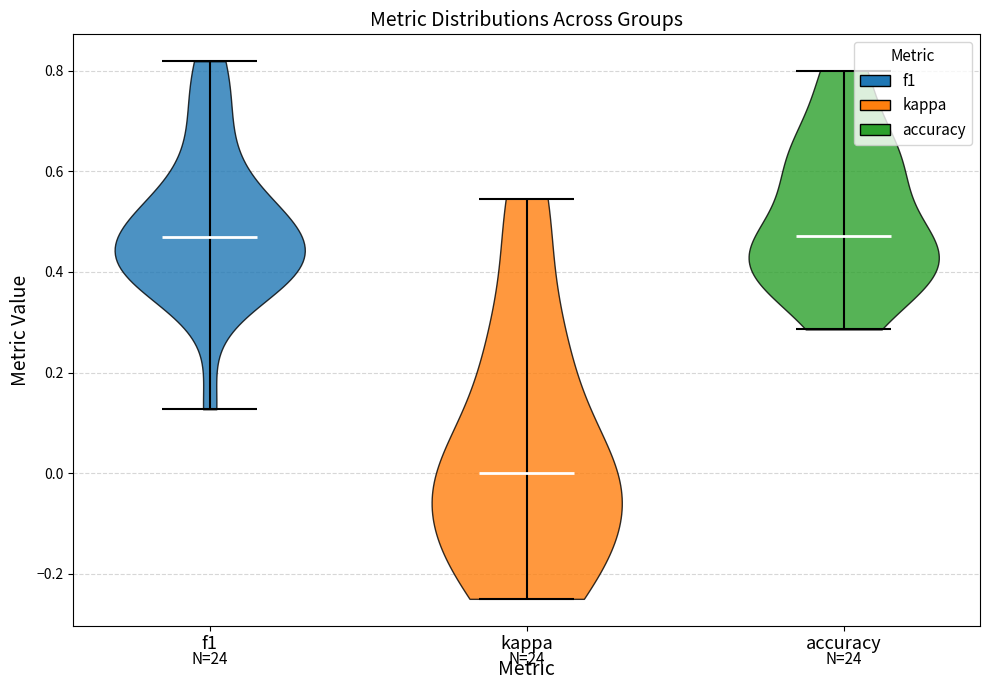

Which violin has the lowest median line?

kappa